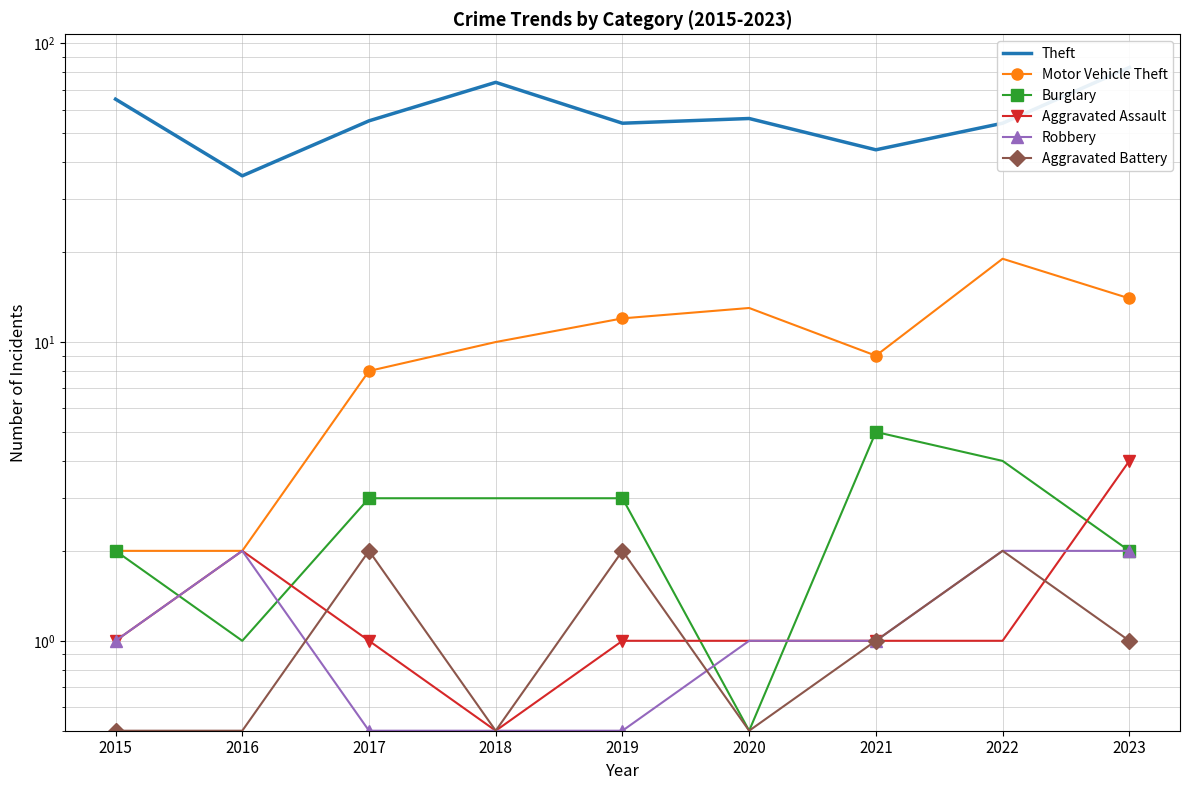

What is the smallest value displayed?

0.5